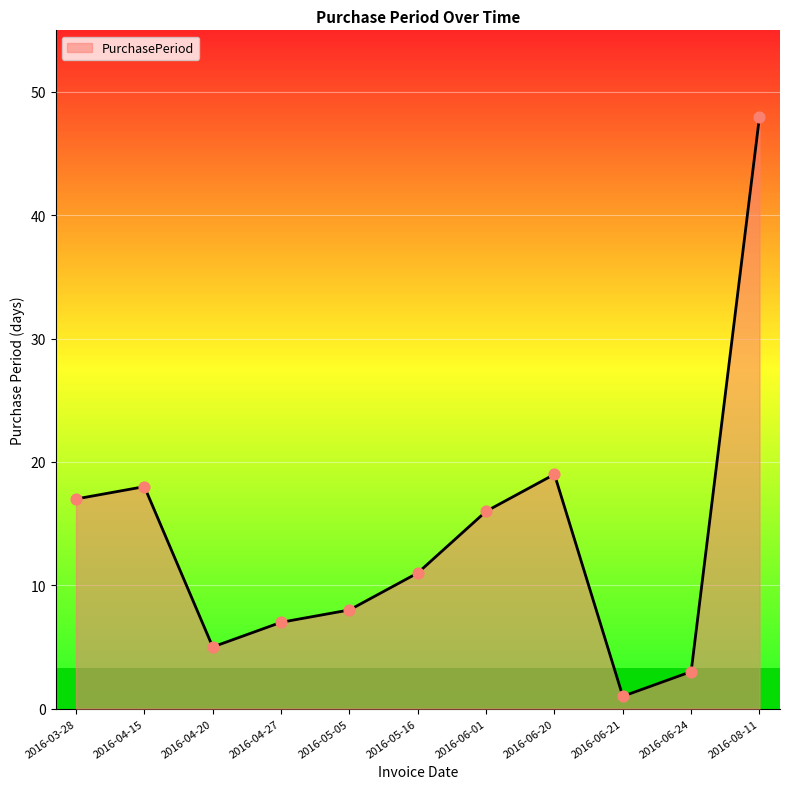

What is the change in value from 2016-06-01 to 2016-06-20?

+3